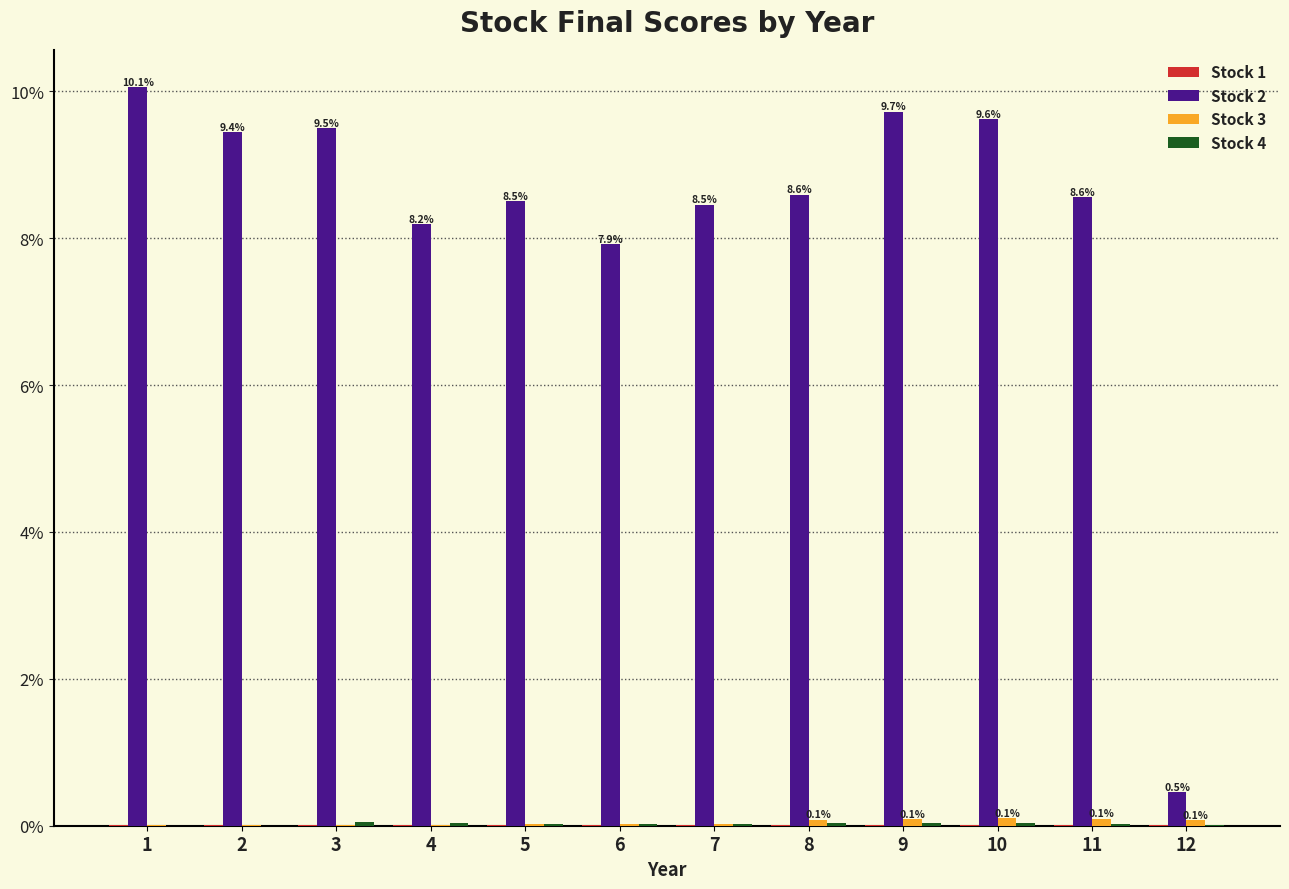

The Stock 2 series shows 10.1 at 1. True or false?

True